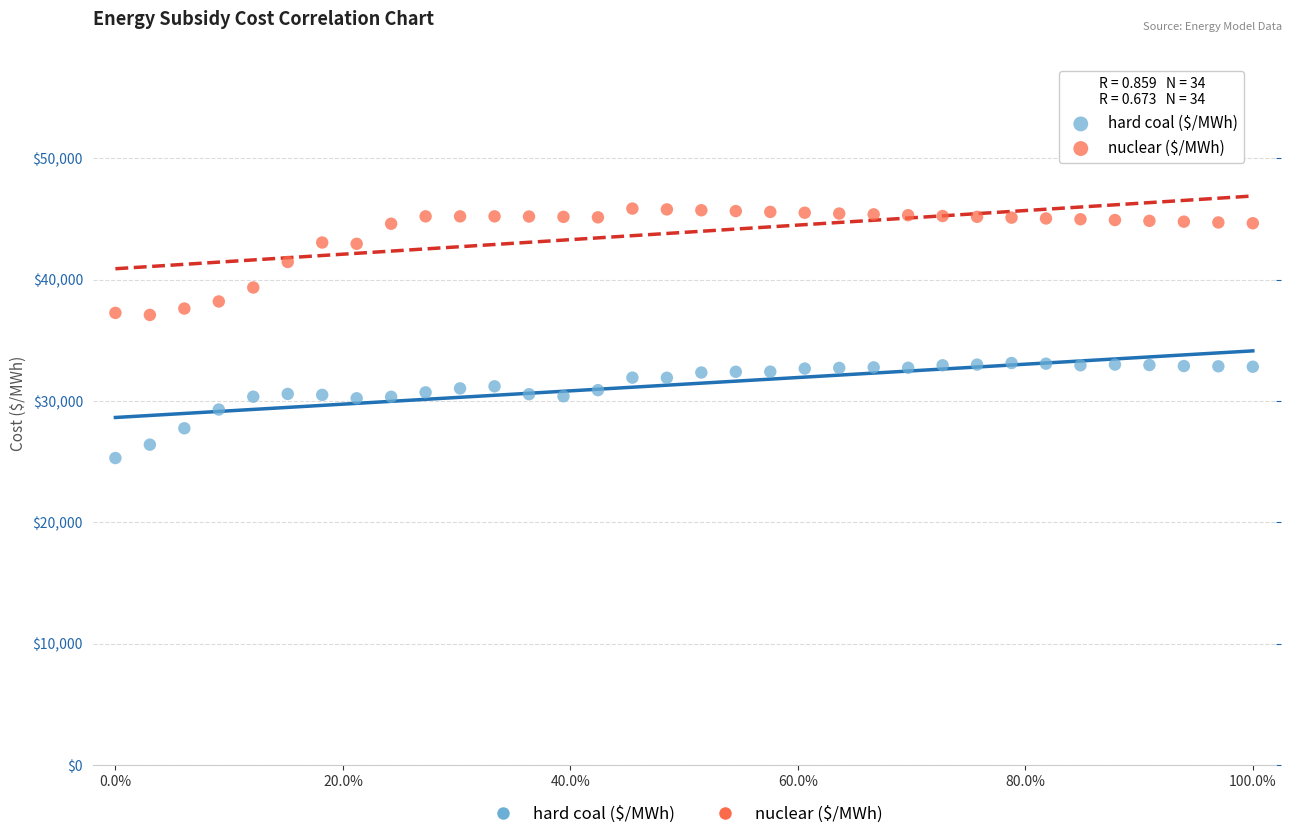

Across all data points, what is the range of X values (max minus min)?

1.0